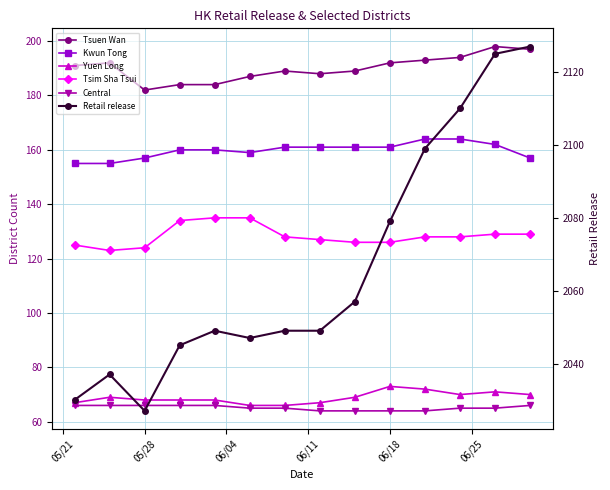

How many distinct data groups are displayed?

6